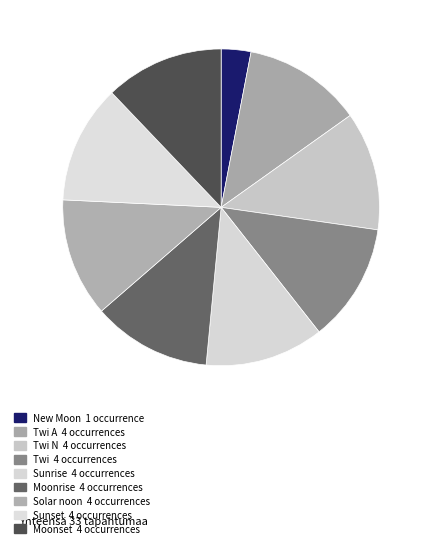

Count the number of slices in the pie.

9